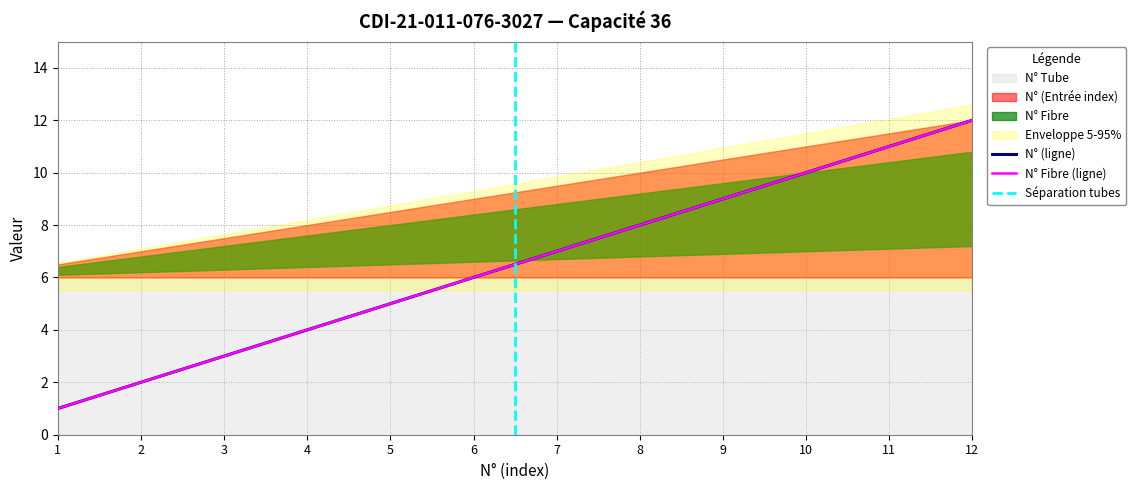

How many data points does each series have?

12